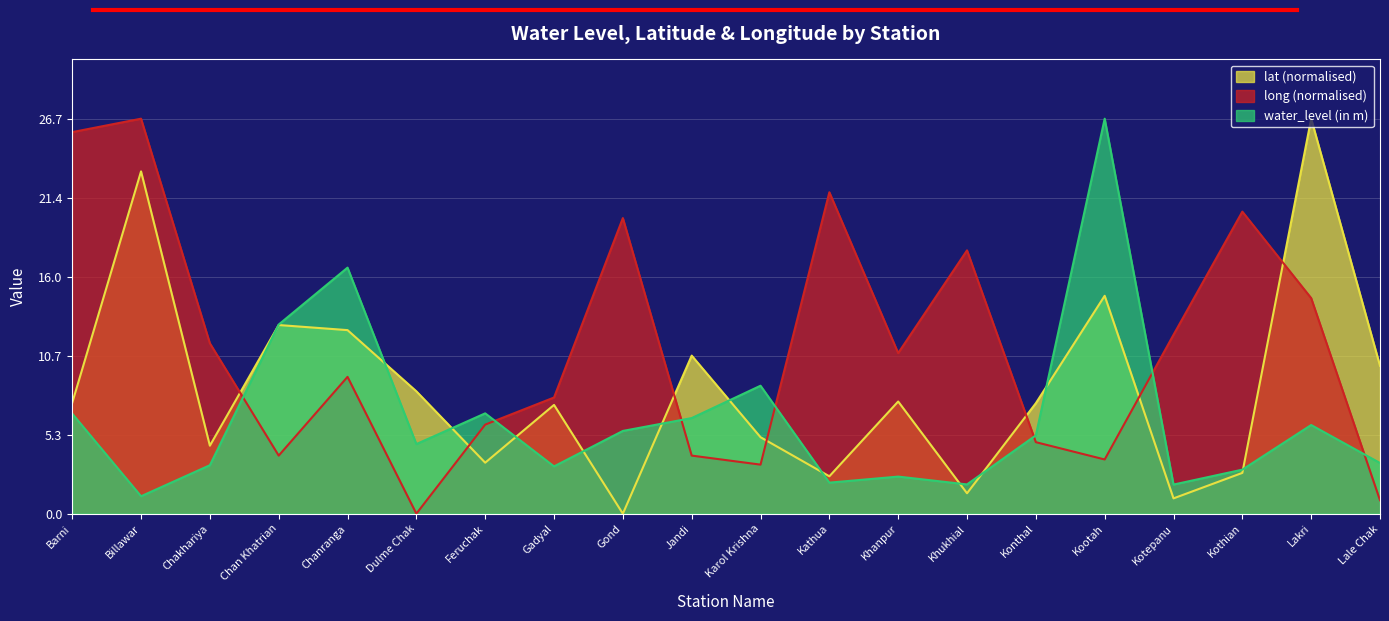

What is the label of the 6th point from the left?

Dulme Chak